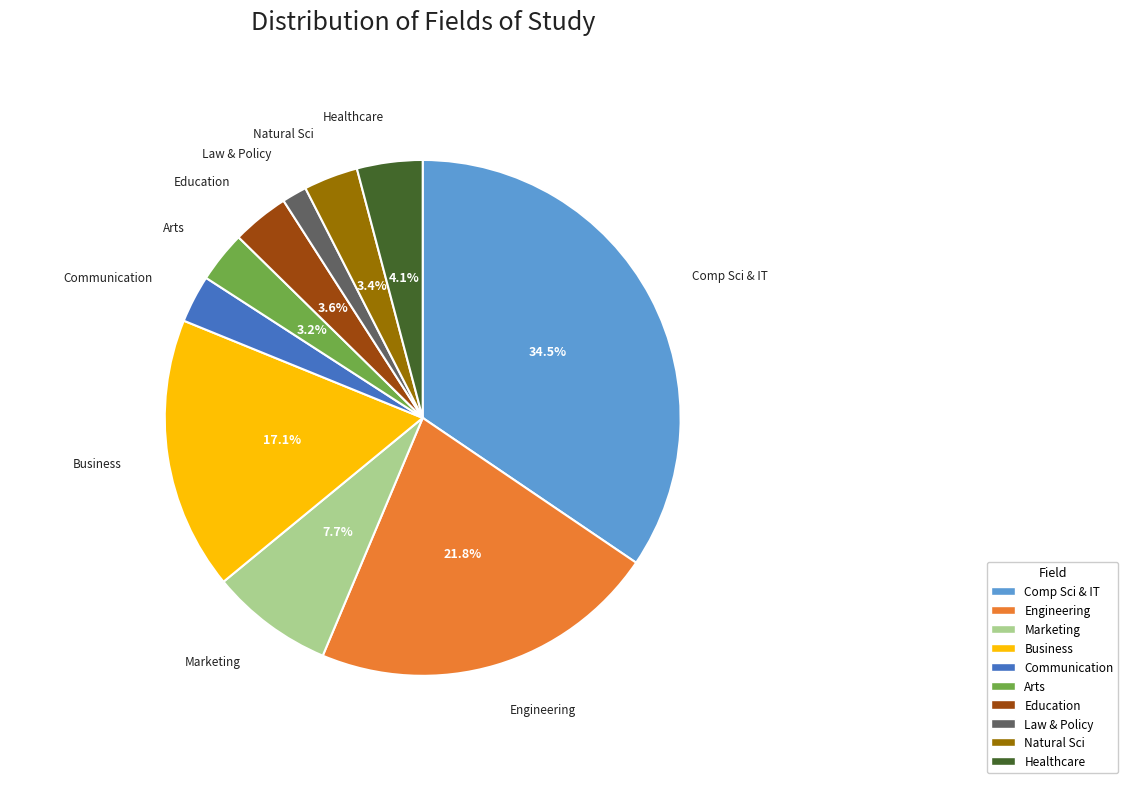

What is the largest slice in the pie chart?

Comp Sci & IT